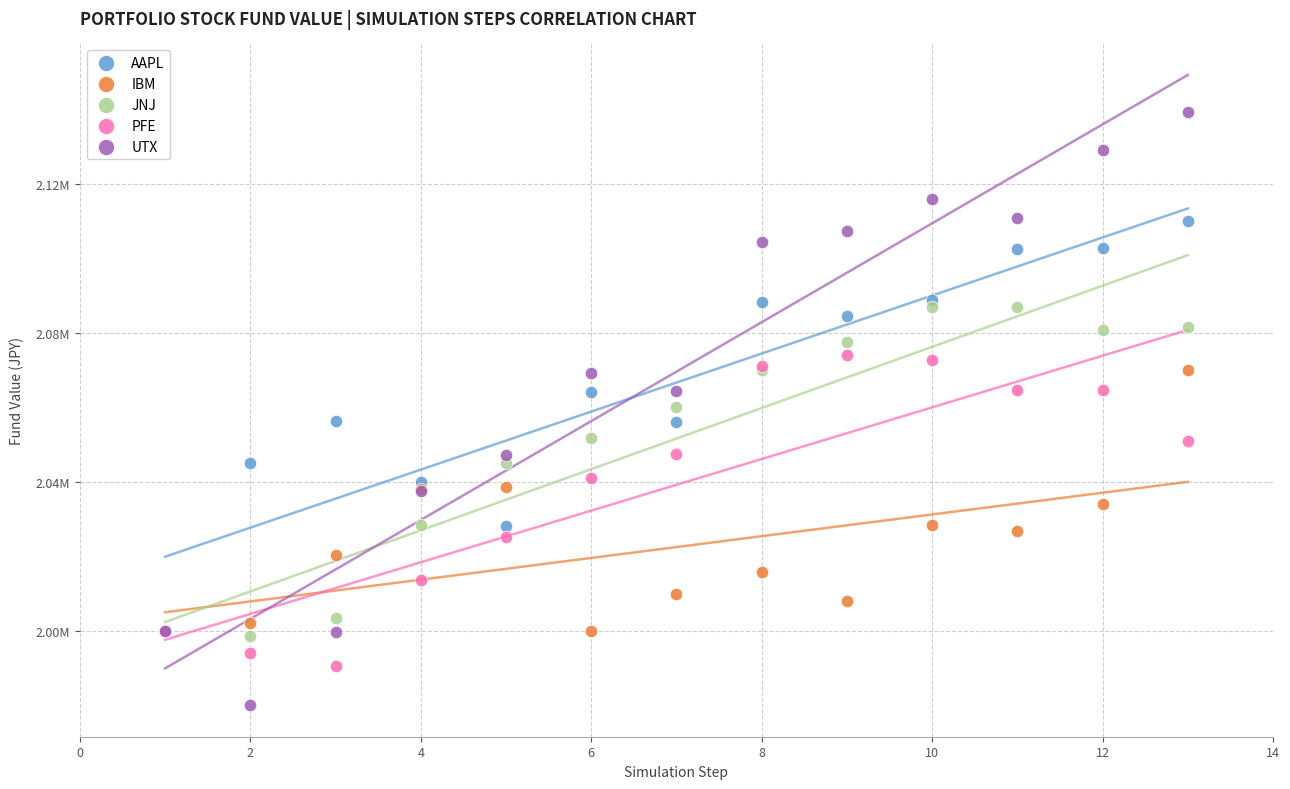

What are all the series names shown in the legend?

AAPL, IBM, JNJ, PFE, UTX